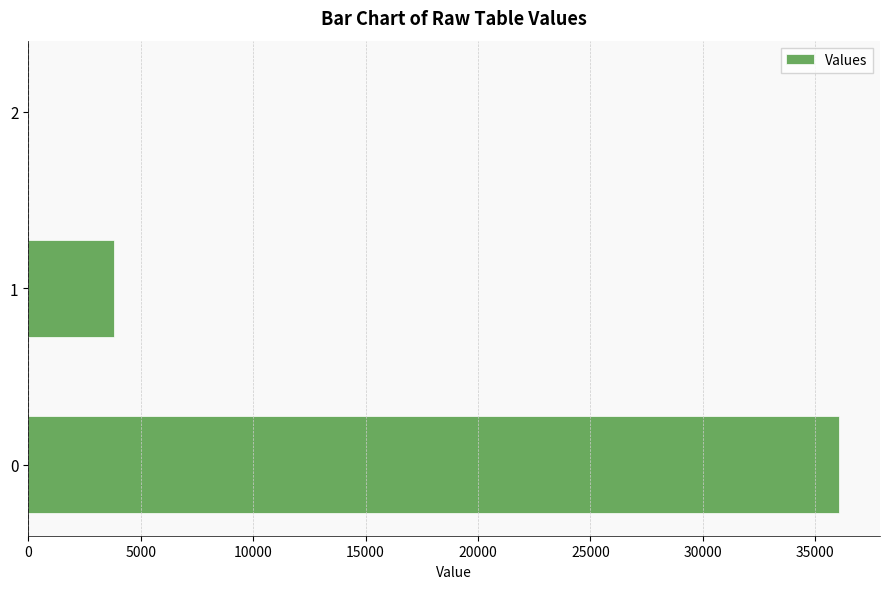

What is the change in value from 0 to 1?

-32236.8